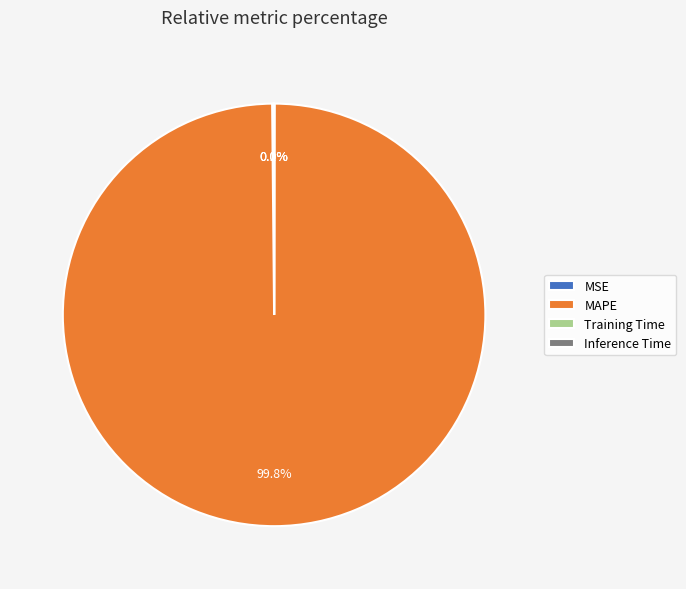

Is there any slice that represents more than half of the pie?

Yes